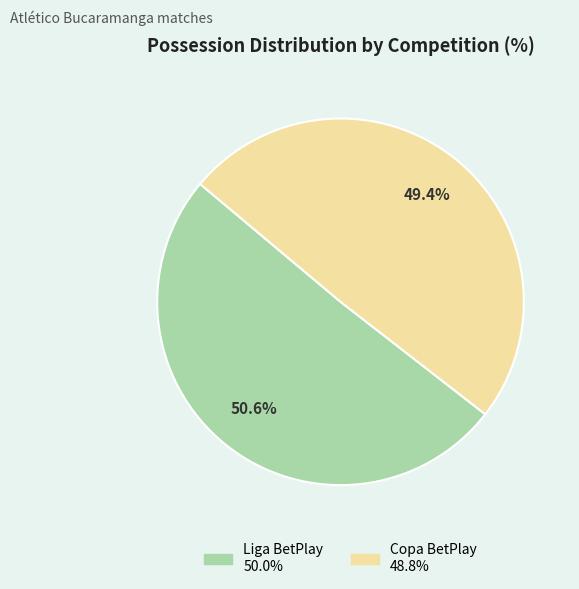

Does any single category account for the majority?

Yes